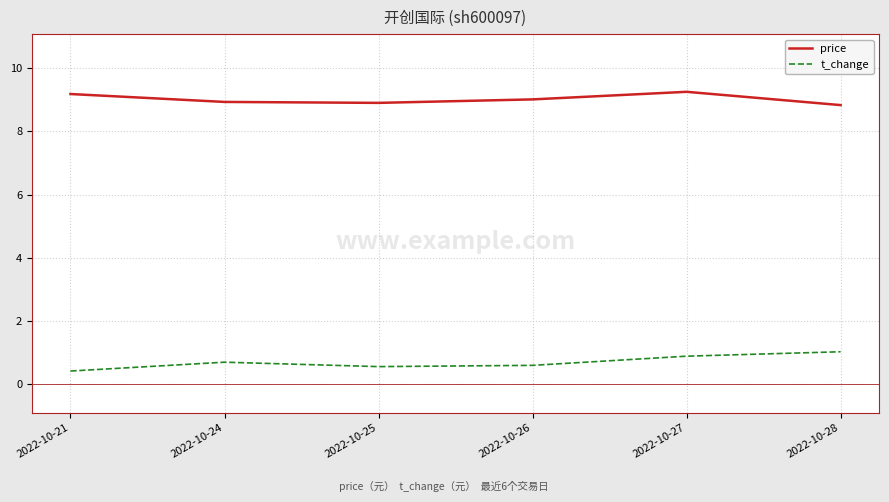

How many values in the price series are below 9?

3